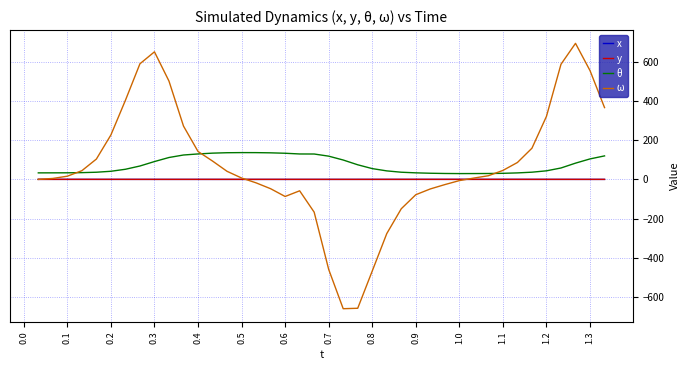

How many lines are shown in the chart?

4